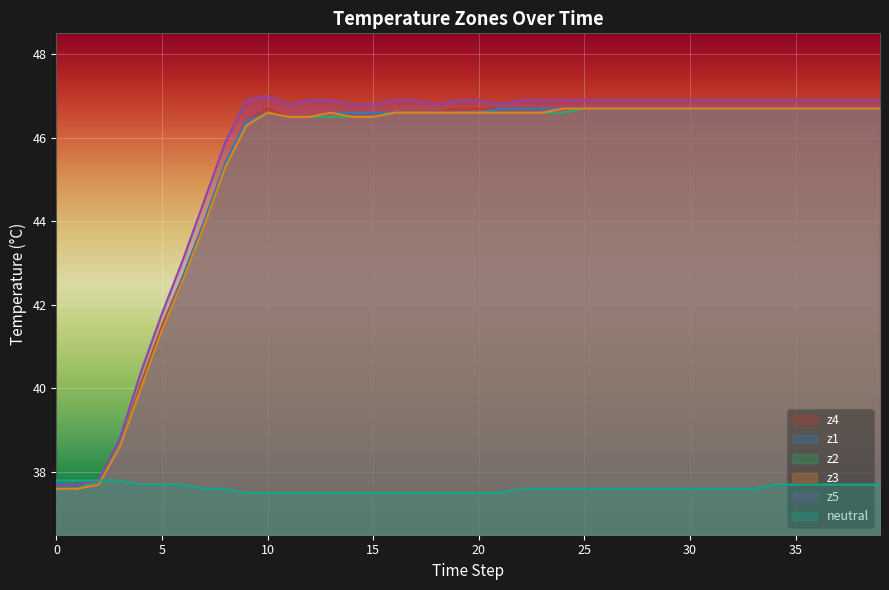

True or false: z5 and z3 intersect in this chart.

False